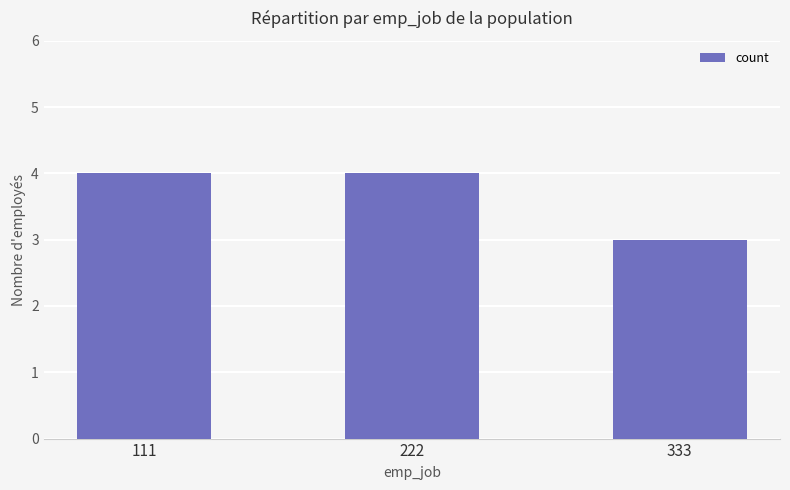

The value at 111 is 4. True or false?

True